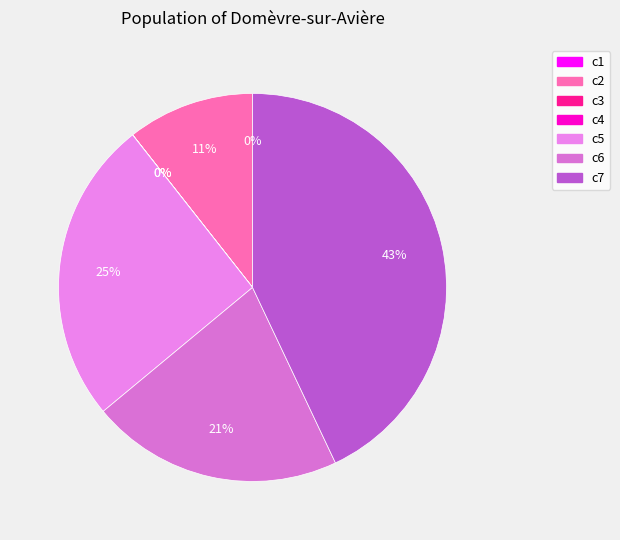

How much of the chart is everything except c6?

79.0%